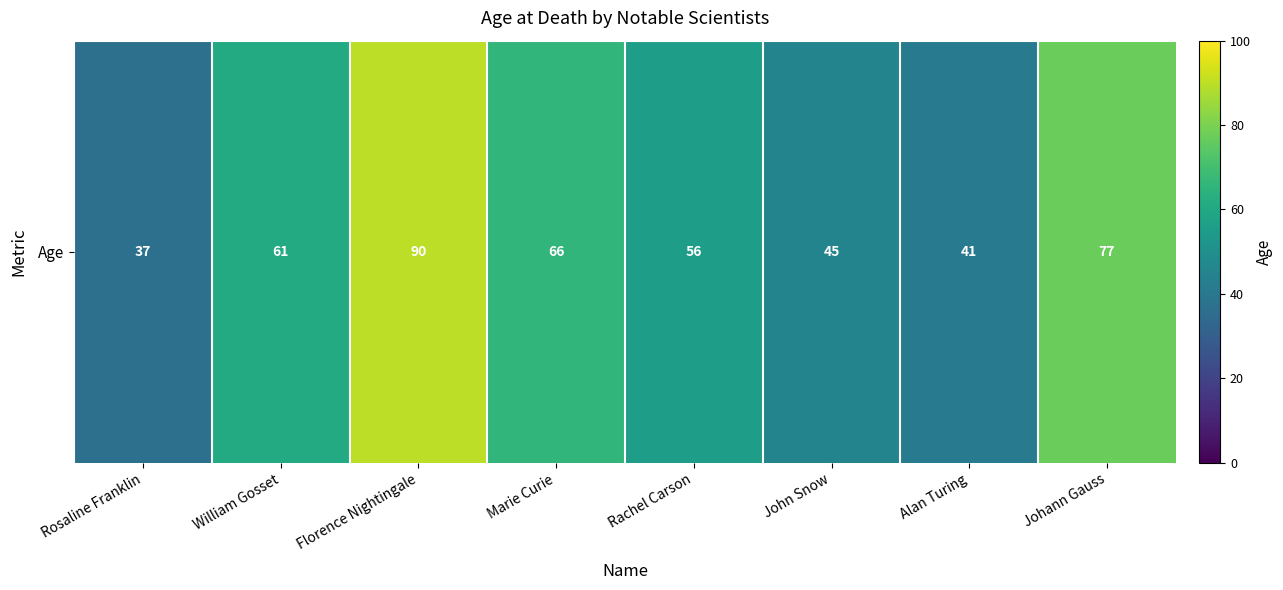

Which label corresponds to the largest value in the chart?

Florence Nightingale